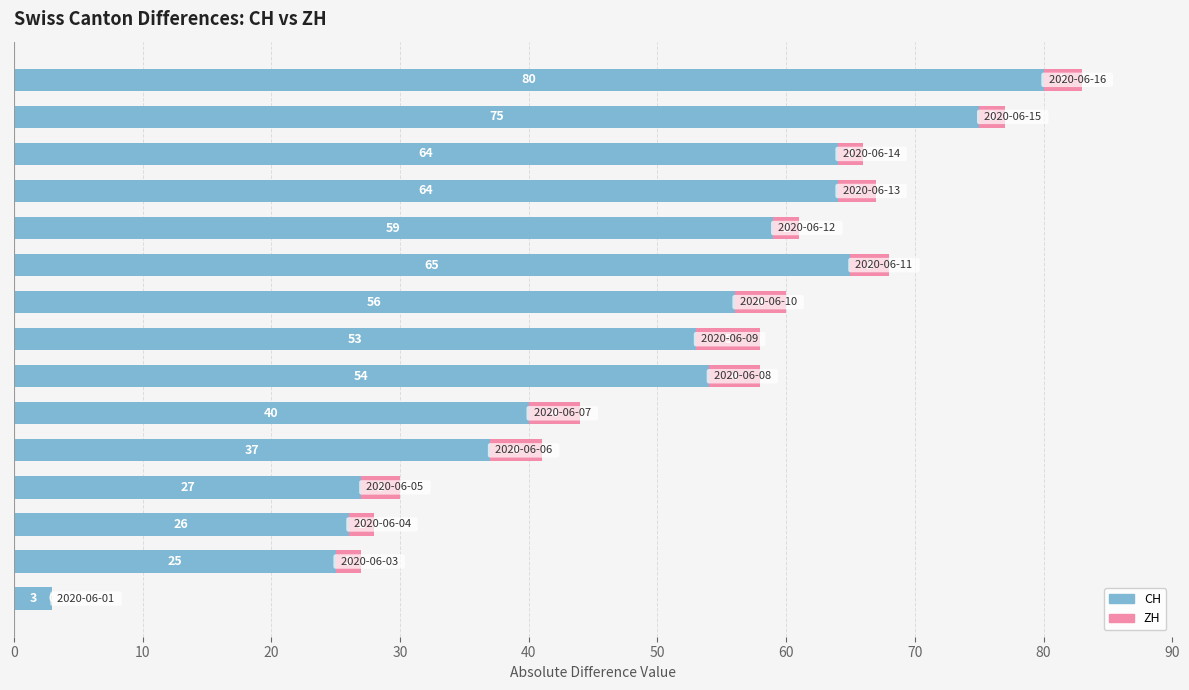

What is the sum of all CH values?

728